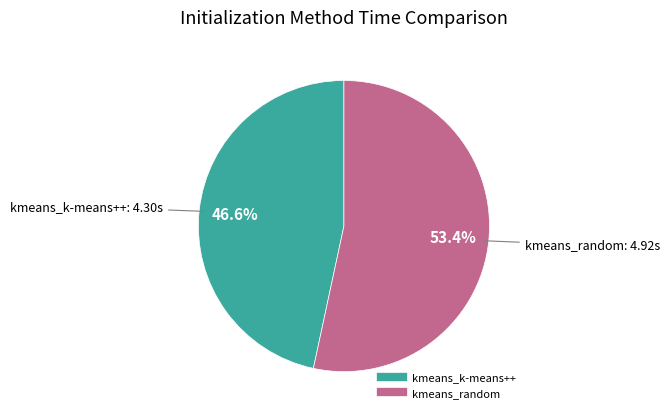

Is it true that kmeans_k-means++ is 47% of the pie?

True